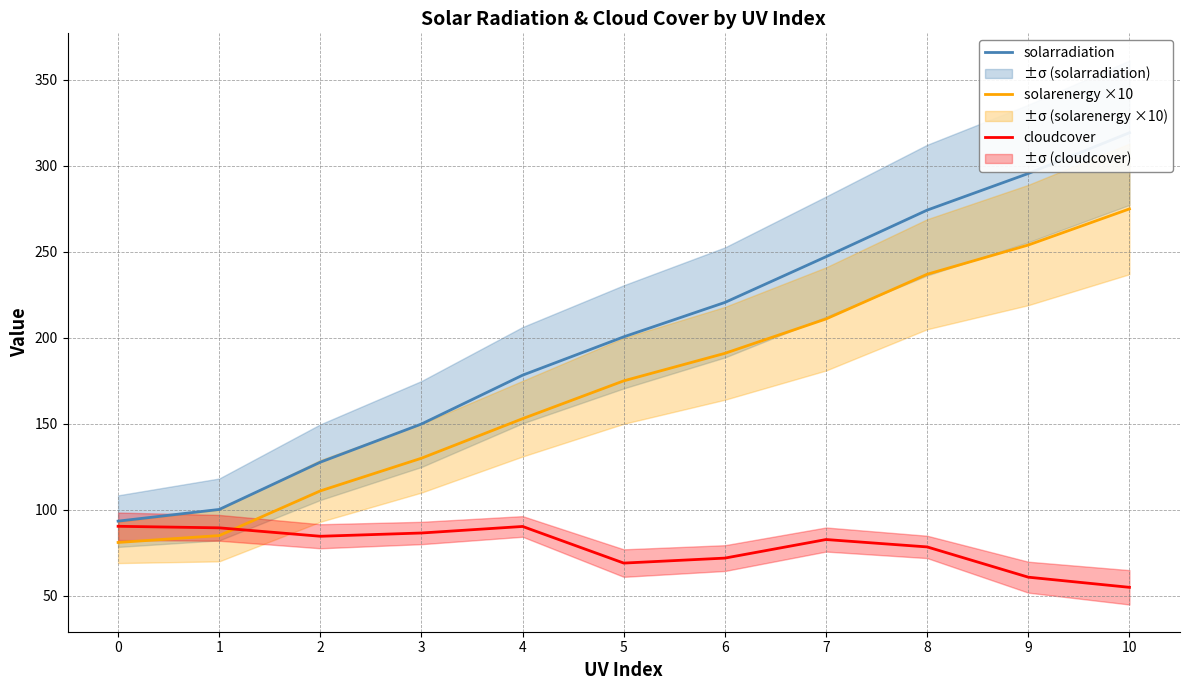

True or false: solarradiation has a value of 200.6 at 5.

True